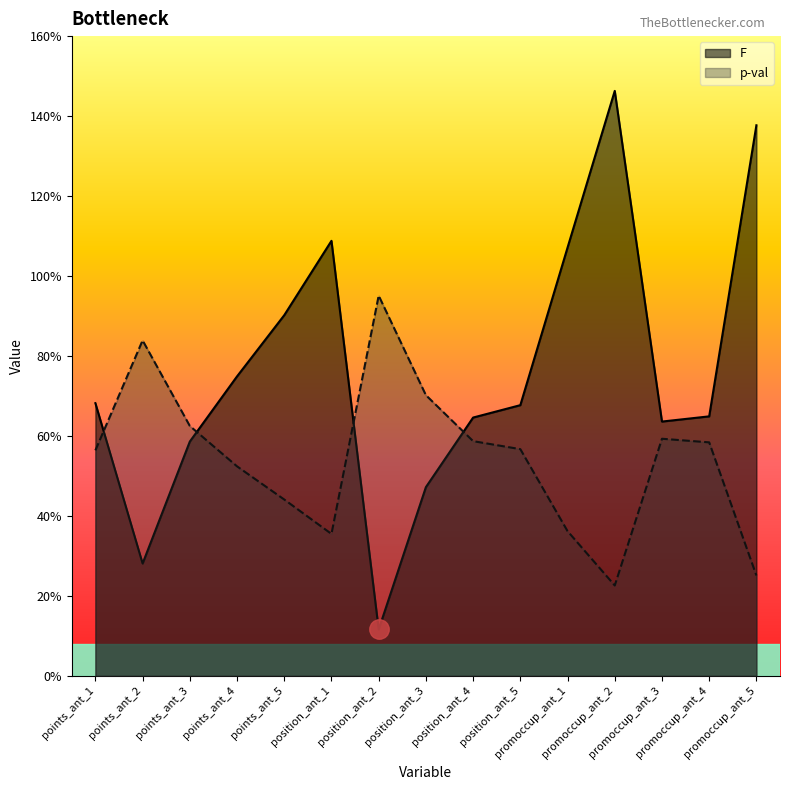

Between promoccup_ant_4 and position_ant_4, which is larger?

promoccup_ant_4